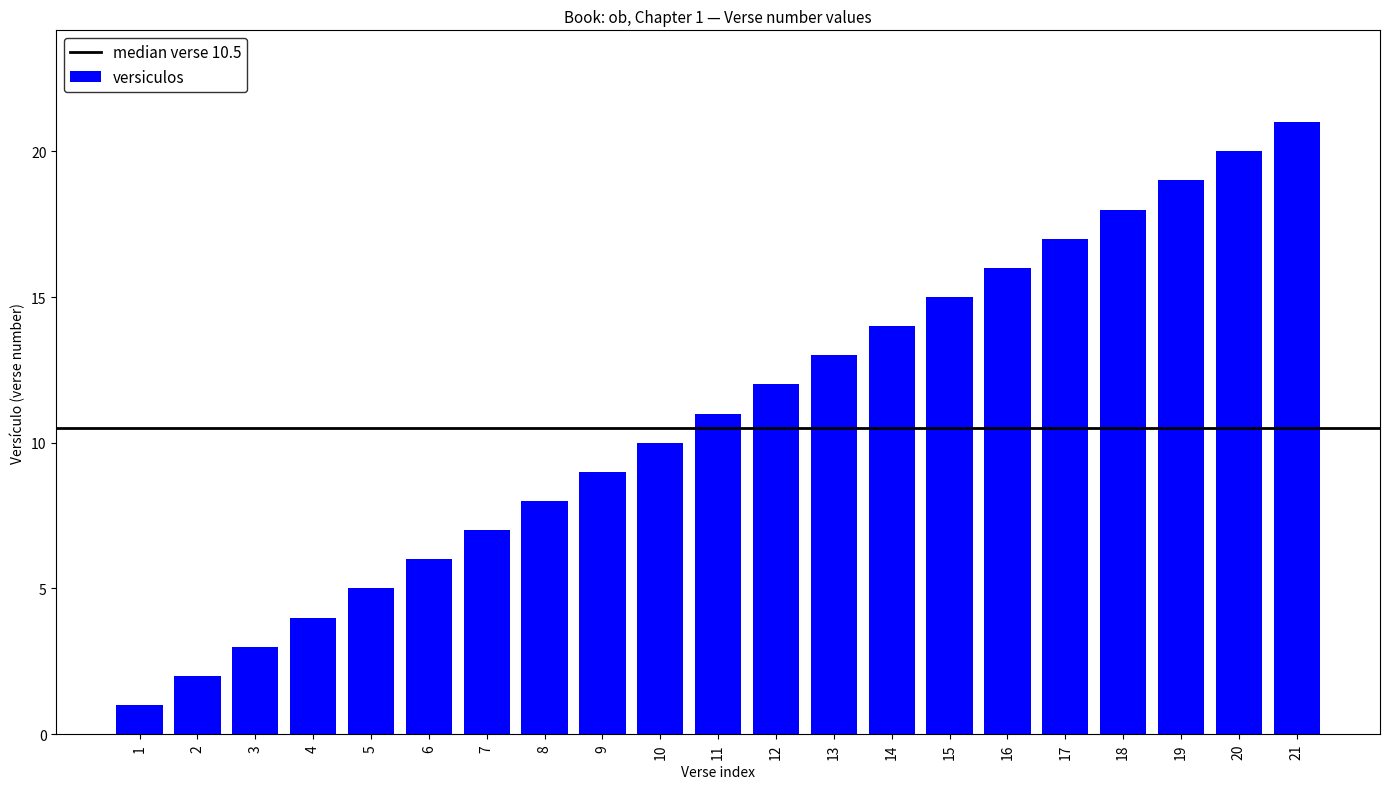

Rank the categories by value from highest to lowest.

21, 20, 19, 18, 17, 16, 15, 14, 13, 12, 11, 10, 9, 8, 7, 6, 5, 4, 3, 2, 1